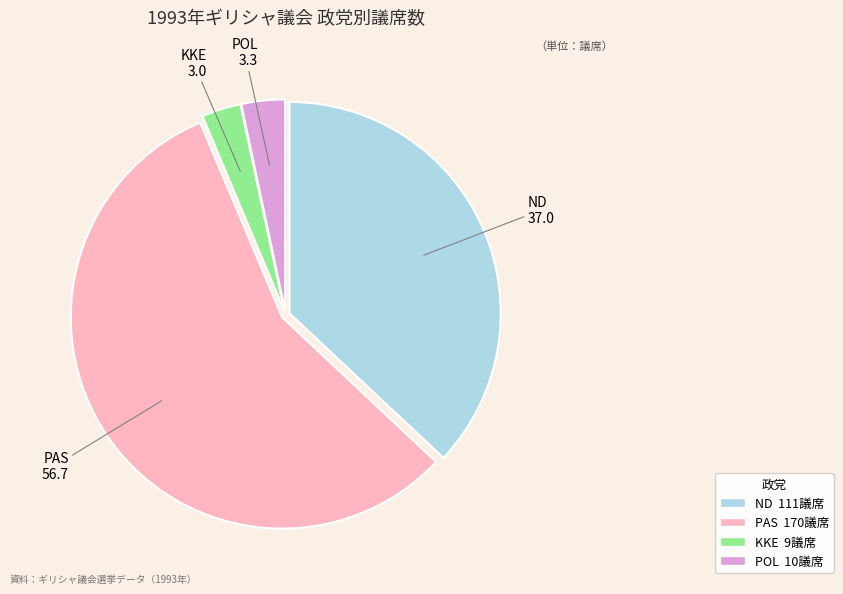

Does any single category account for the majority?

Yes